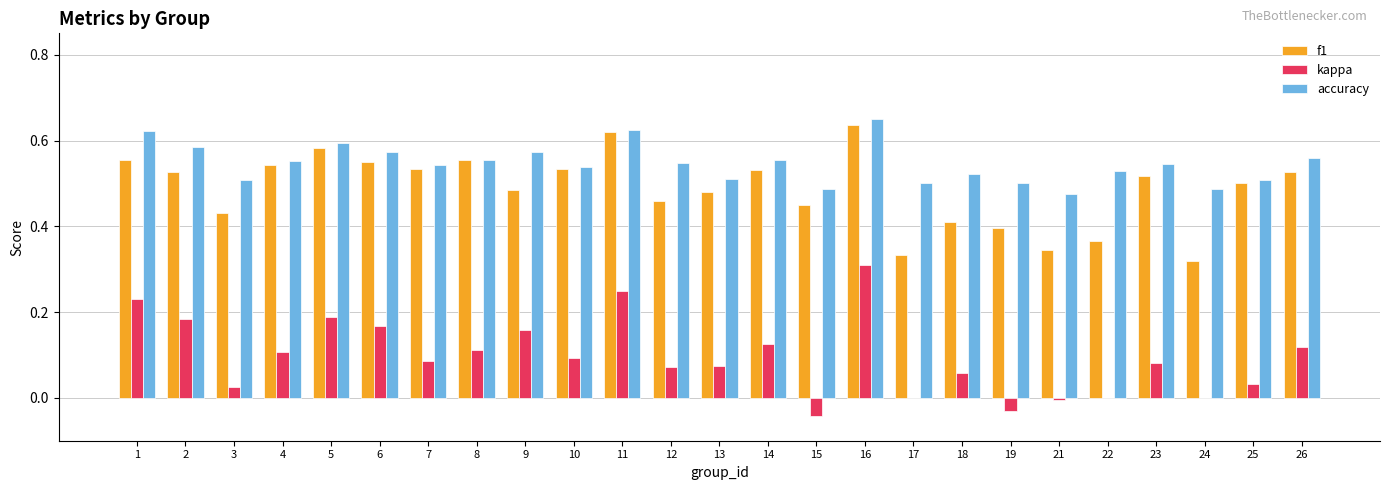

How many groups of bars are there?

25